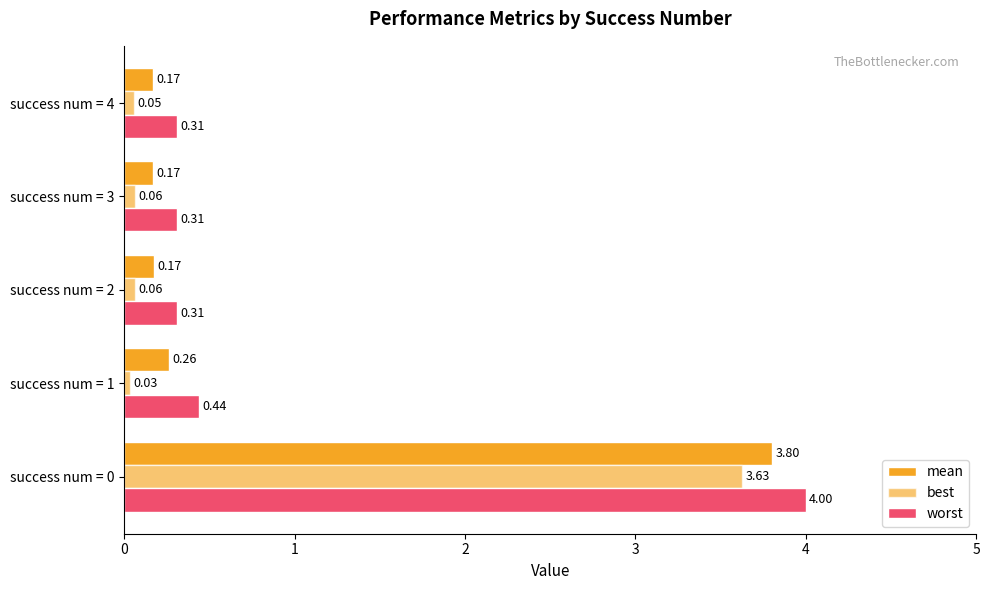

At how many categories does at least one series exceed 2?

1